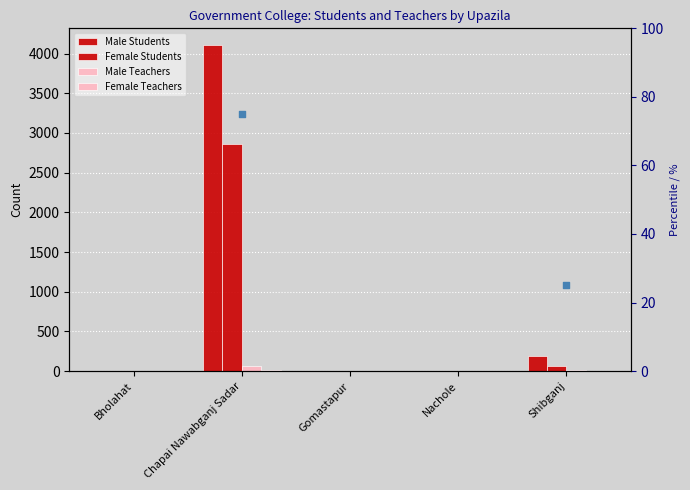

Is the value of Male Teachers at Bholahat greater than the value of Female Teachers at Bholahat?

No